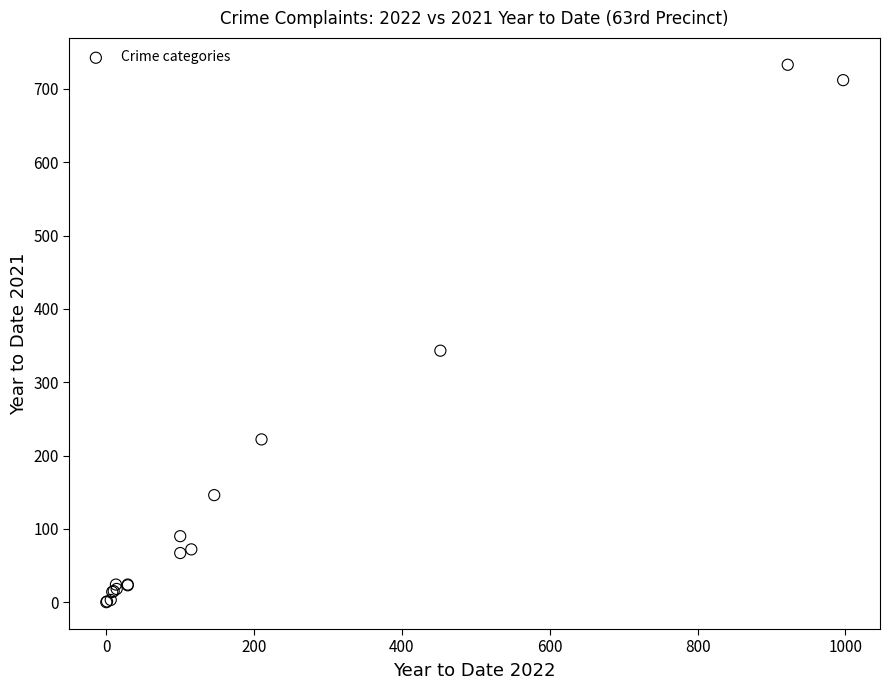

What Y value in the scatter plot is closest to 366?

343